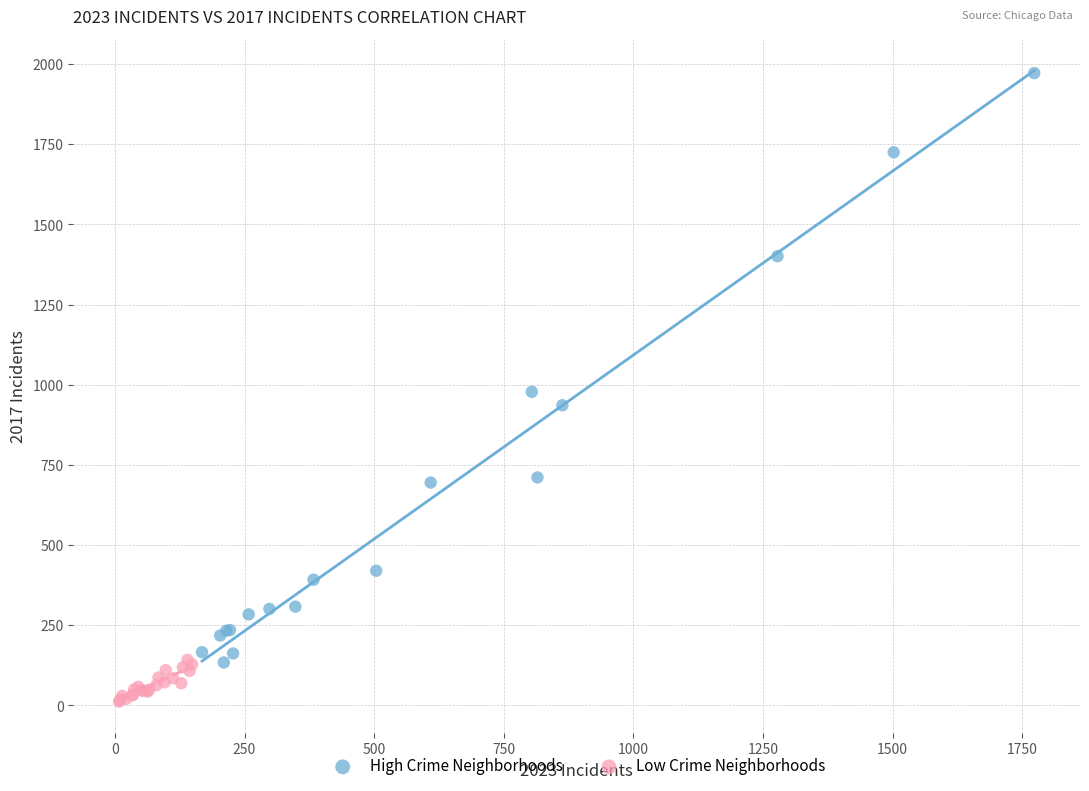

Which series contains the highest Y value?

High Crime Neighborhoods